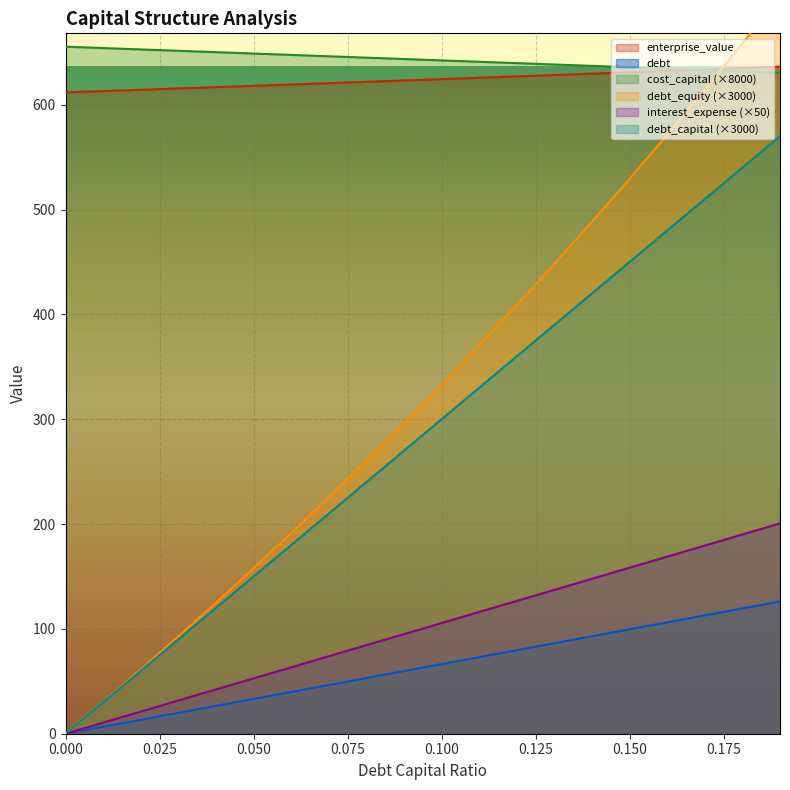

What is the sum of all enterprise_value values?

12477.3